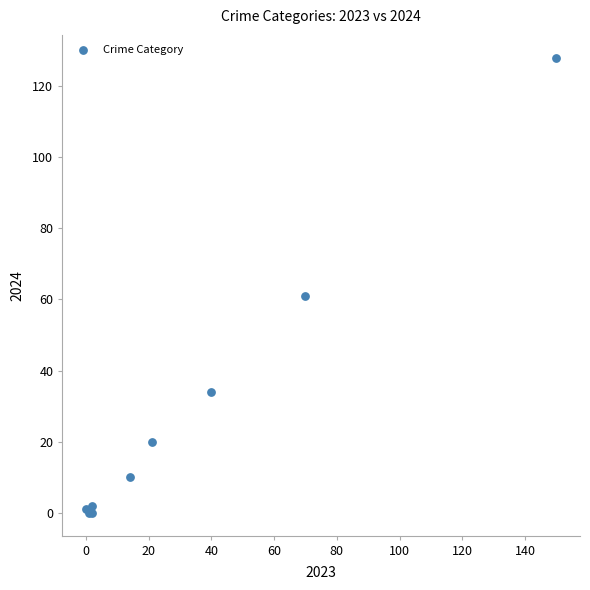

What Y value in the scatter plot is closest to 64?

61